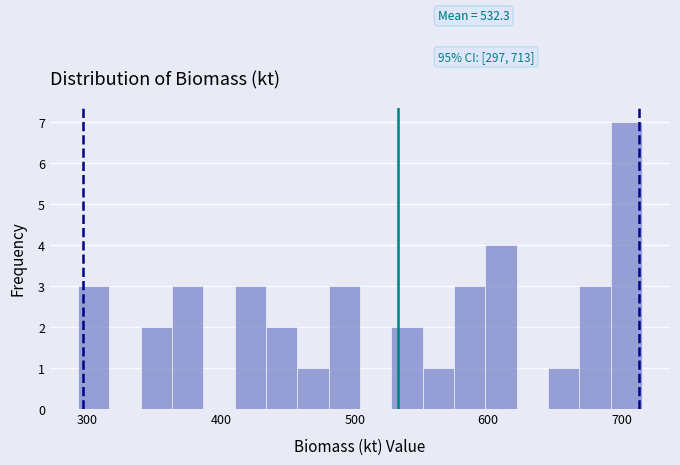

Read against the x-axis, roughly where is the centre of the tallest bar?

700